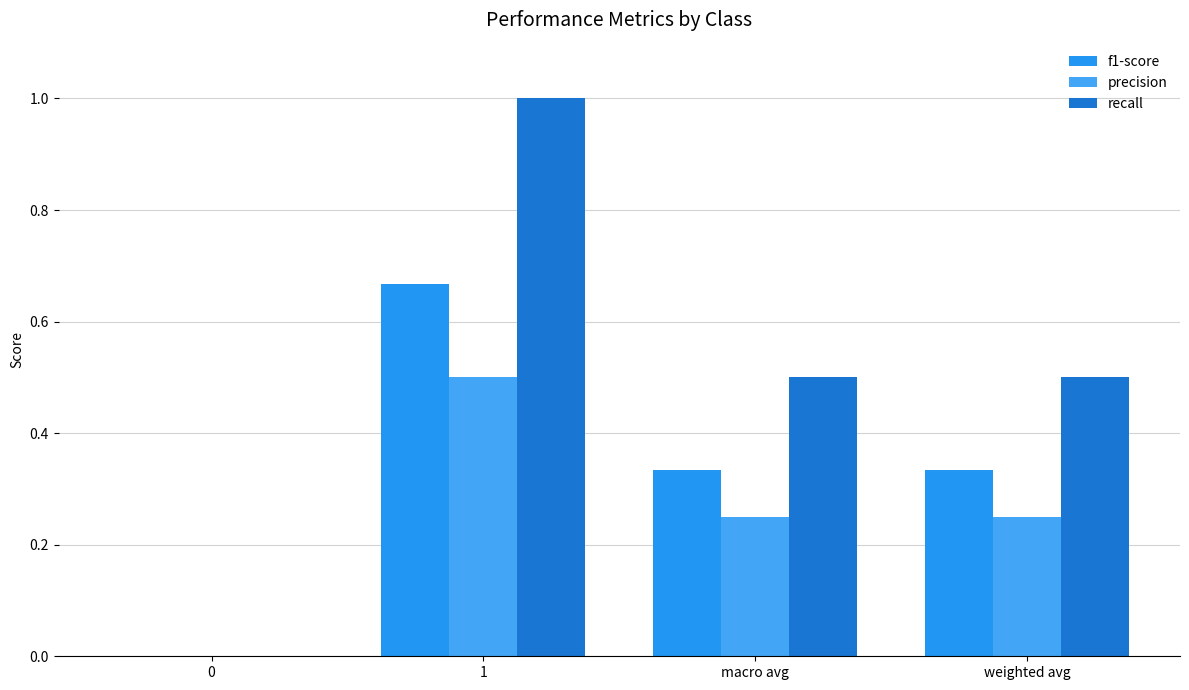

How many positive values does the precision series have?

3